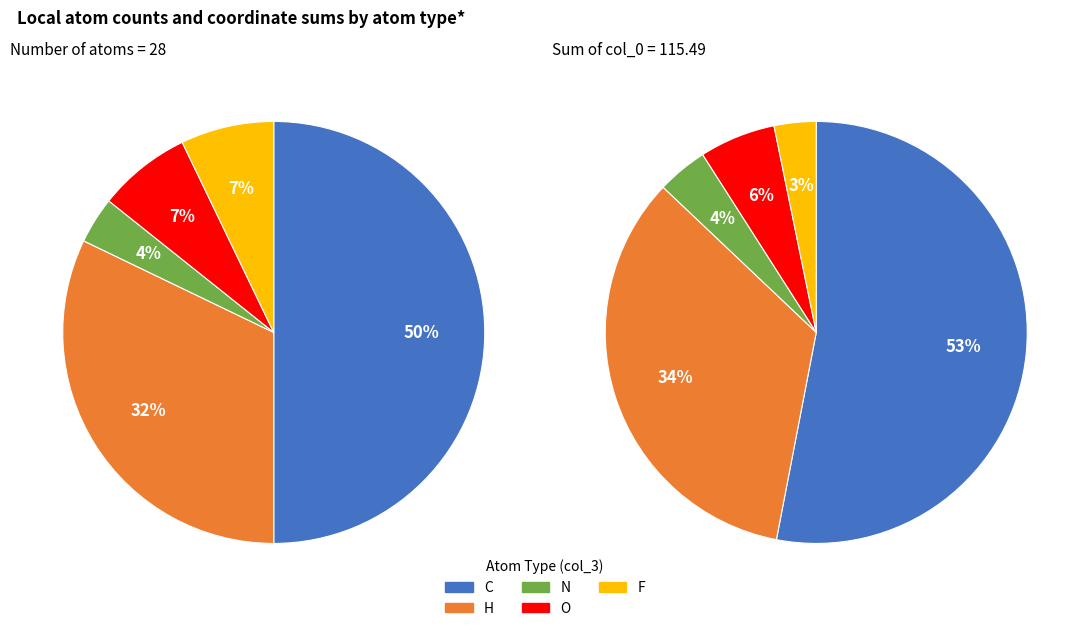

True or false: N accounts for 4% of the total.

True